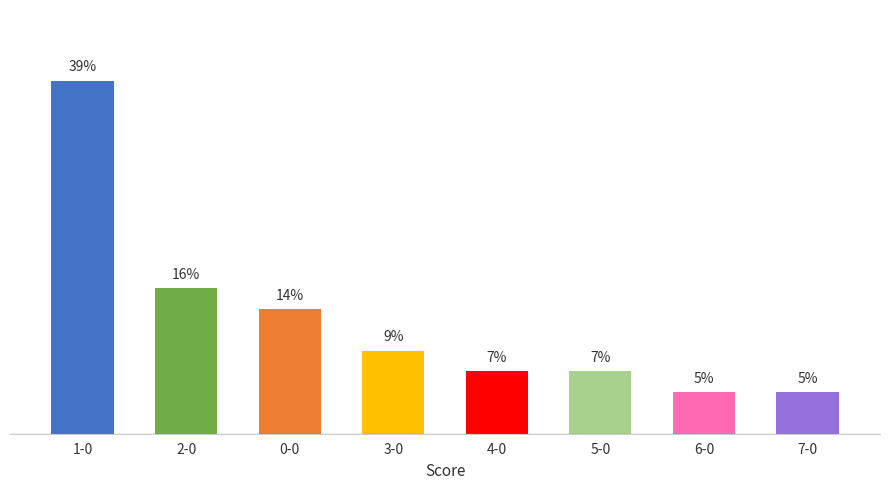

Reading right to left, list all the values displayed in this chart.

7-0=2	6-0=2	5-0=3	4-0=3	3-0=4	0-0=6	2-0=7	1-0=17